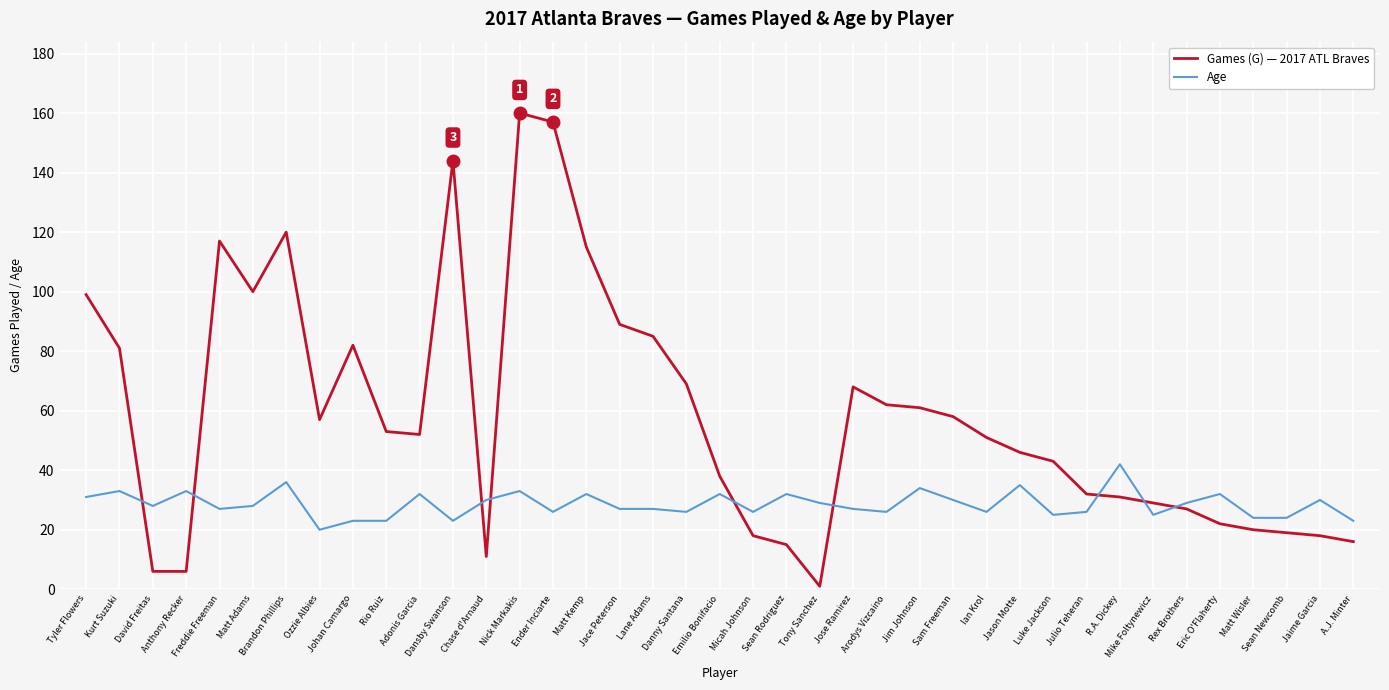

What is the greatest value displayed?

160